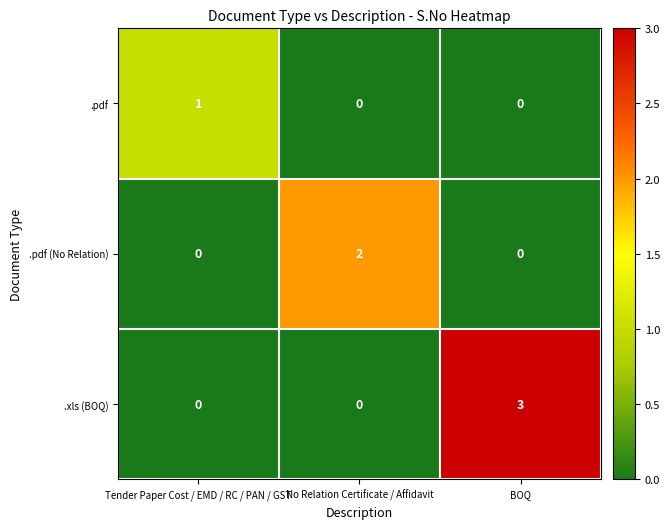

Which series has the largest range (max minus min)?

.xls (BOQ)